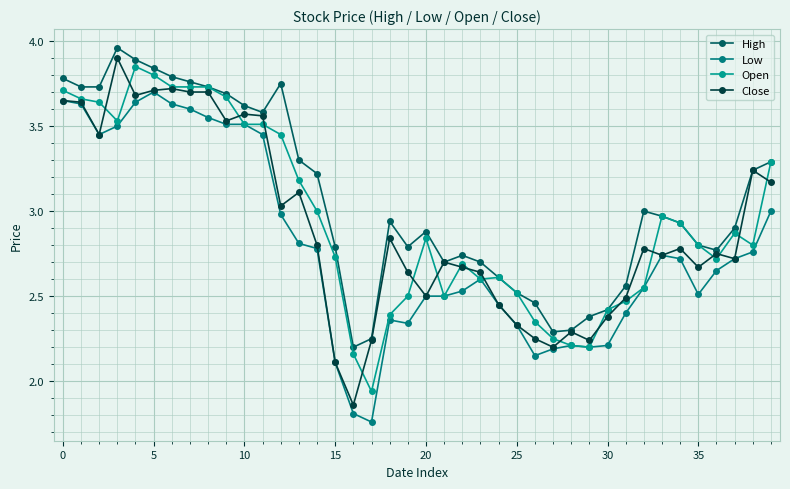

How many lines are shown in the chart?

4